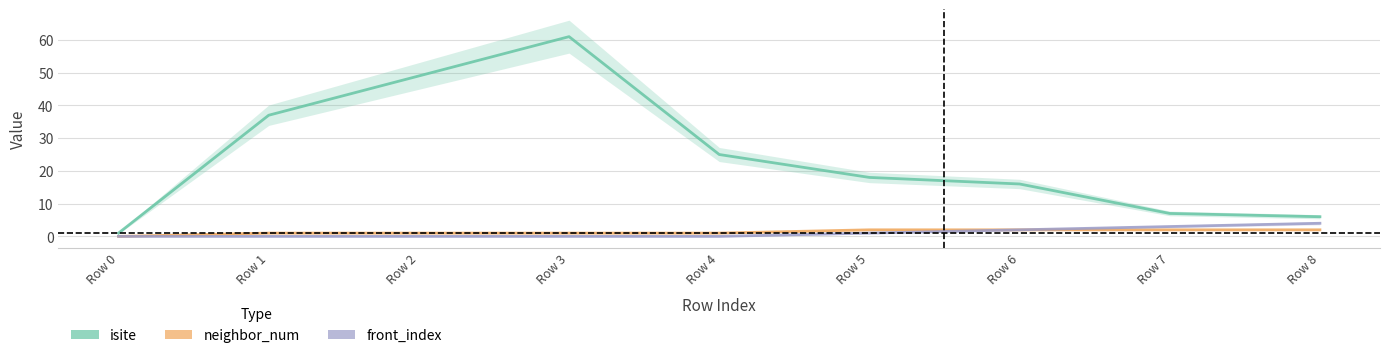

Between Row 1 and Row 0, which is larger?

Row 1